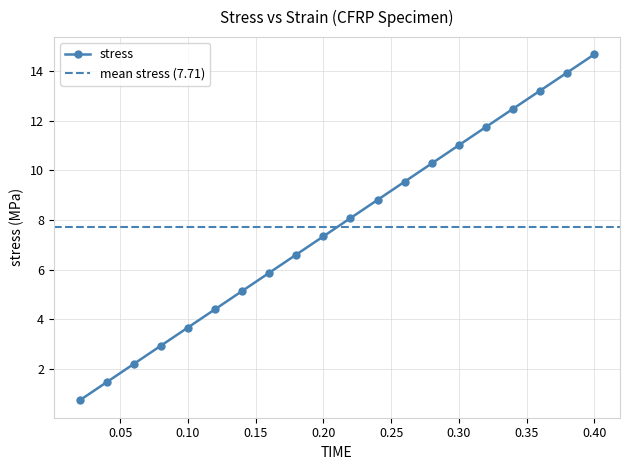

The value of stress at 0.40 is 14.7. True or false?

True